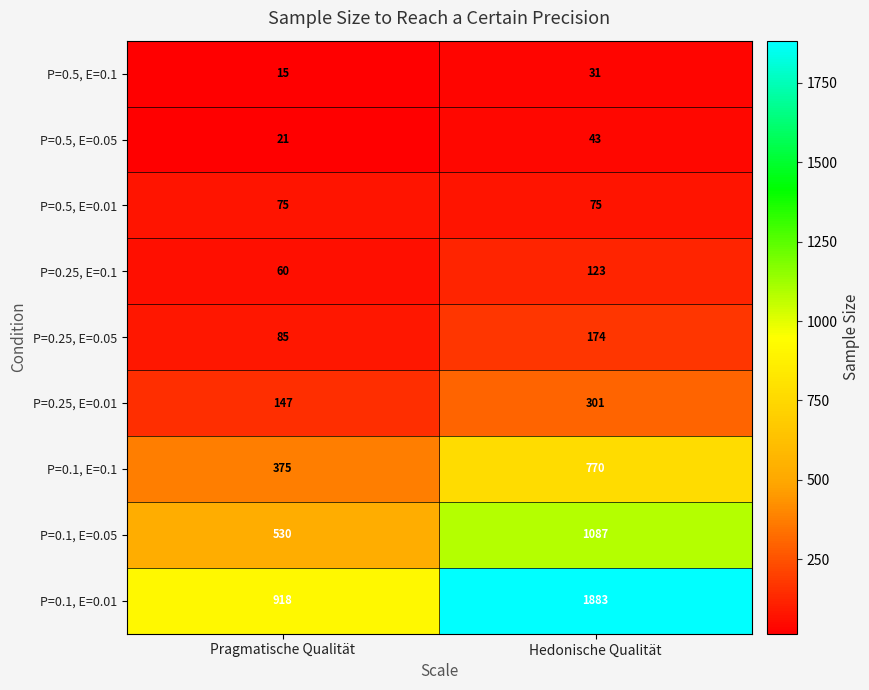

Is it true that P=0.25, E=0.05 equals 174 at Hedonische Qualität?

True